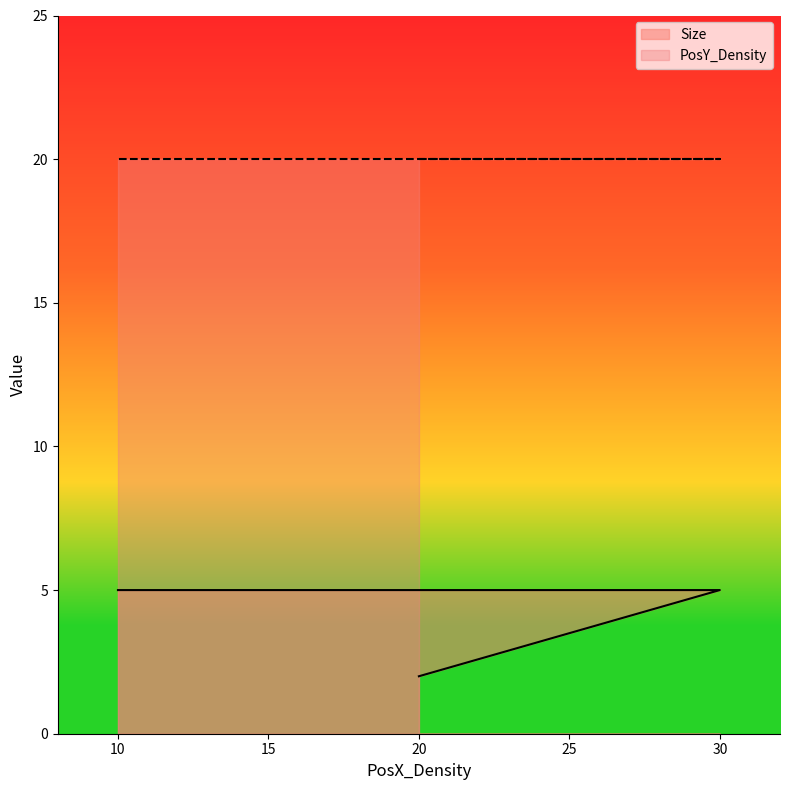

Approximately how many times larger is the value at 20 compared to 30?

0.4